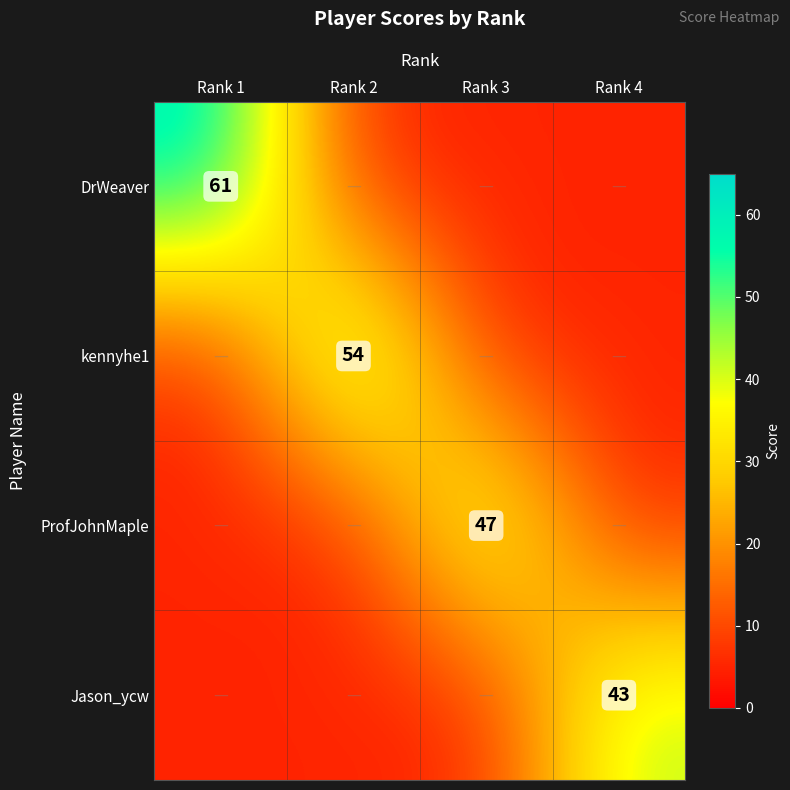

What is the sum of the DrWeaver values at Rank 2 and Rank 1?

66